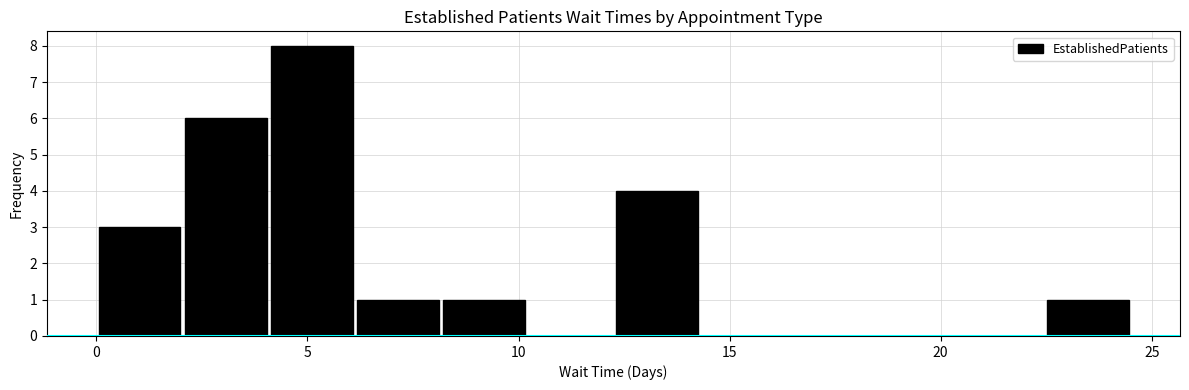

Reading left to right, list every bar in this chart as the range it spans on the x-axis followed by its height. Neither the bar edges nor the heights are printed on the chart, so give them approximately, as read against the axes.

0.0 to 2.0: 3
2.0 to 4.0: 6
4.0 to 6.0: 8
6.0 to 8.0: 1
8.0 to 10.0: 1
10.0 to 12.5: 0
12.5 to 14.5: 4
14.5 to 16.5: 0
16.5 to 18.5: 0
18.5 to 20.5: 0
20.5 to 22.5: 0
22.5 to 24.5: 1